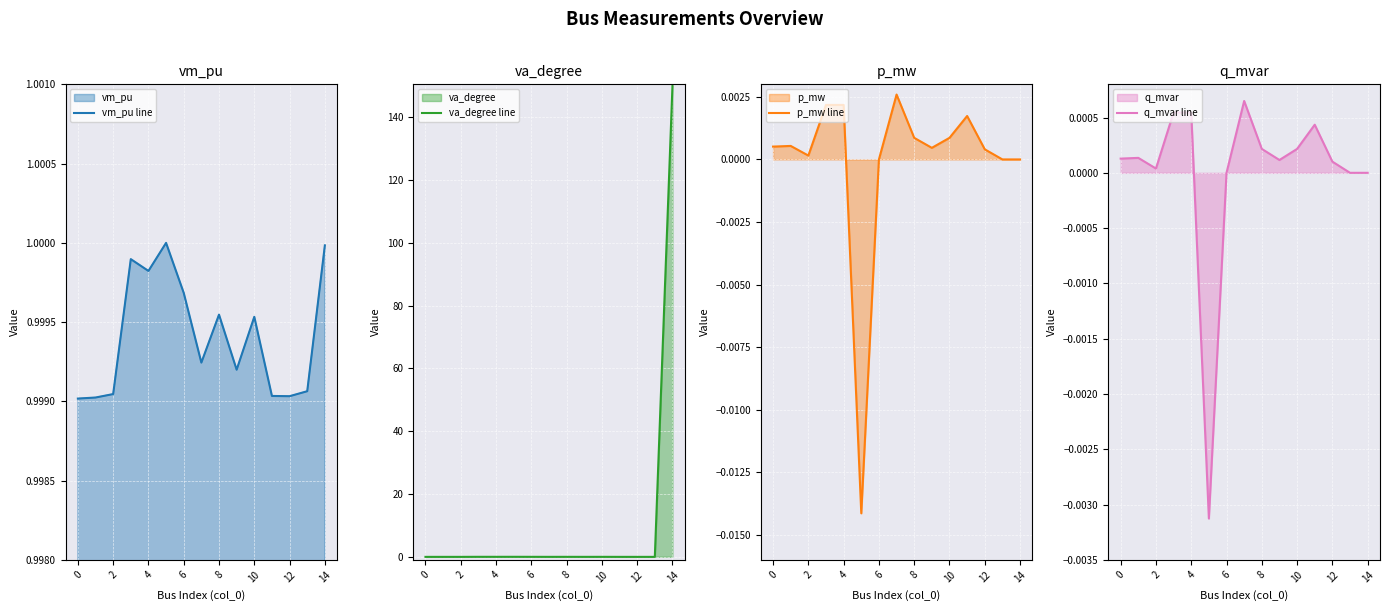

How many interior local peaks does the va_degree line series have?

4